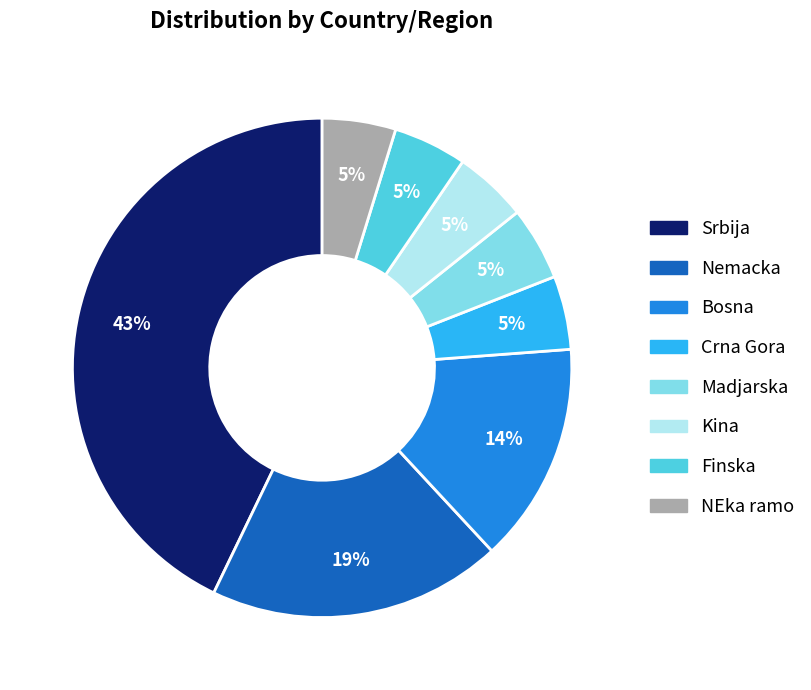

To the nearest percent, what is the average slice percentage?

12%